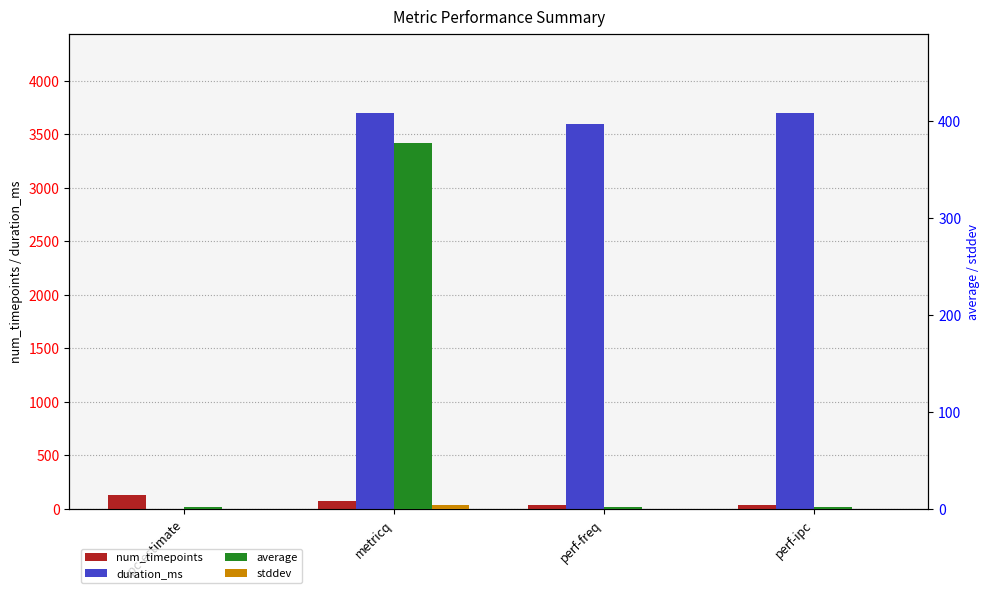

What is the label of the 4th bar from the right?

ipc-estimate